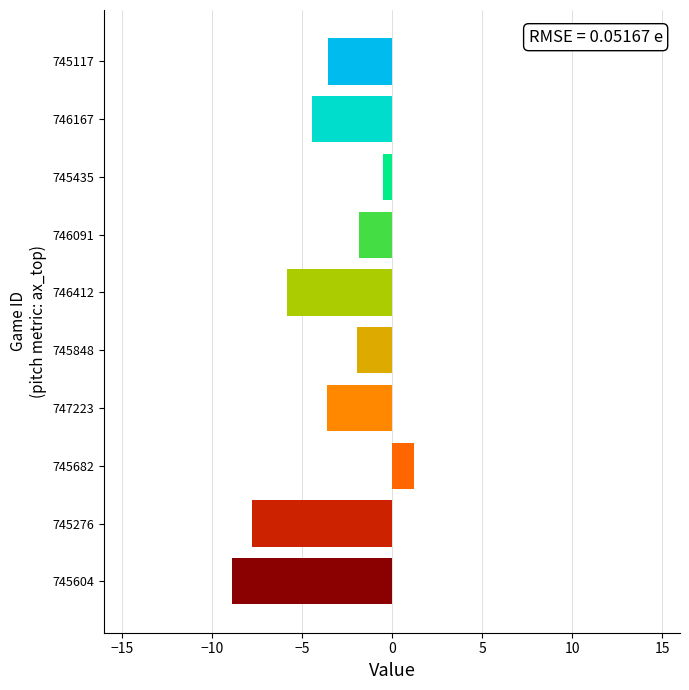

True or false: the data shows -14.0 at 745276.

False